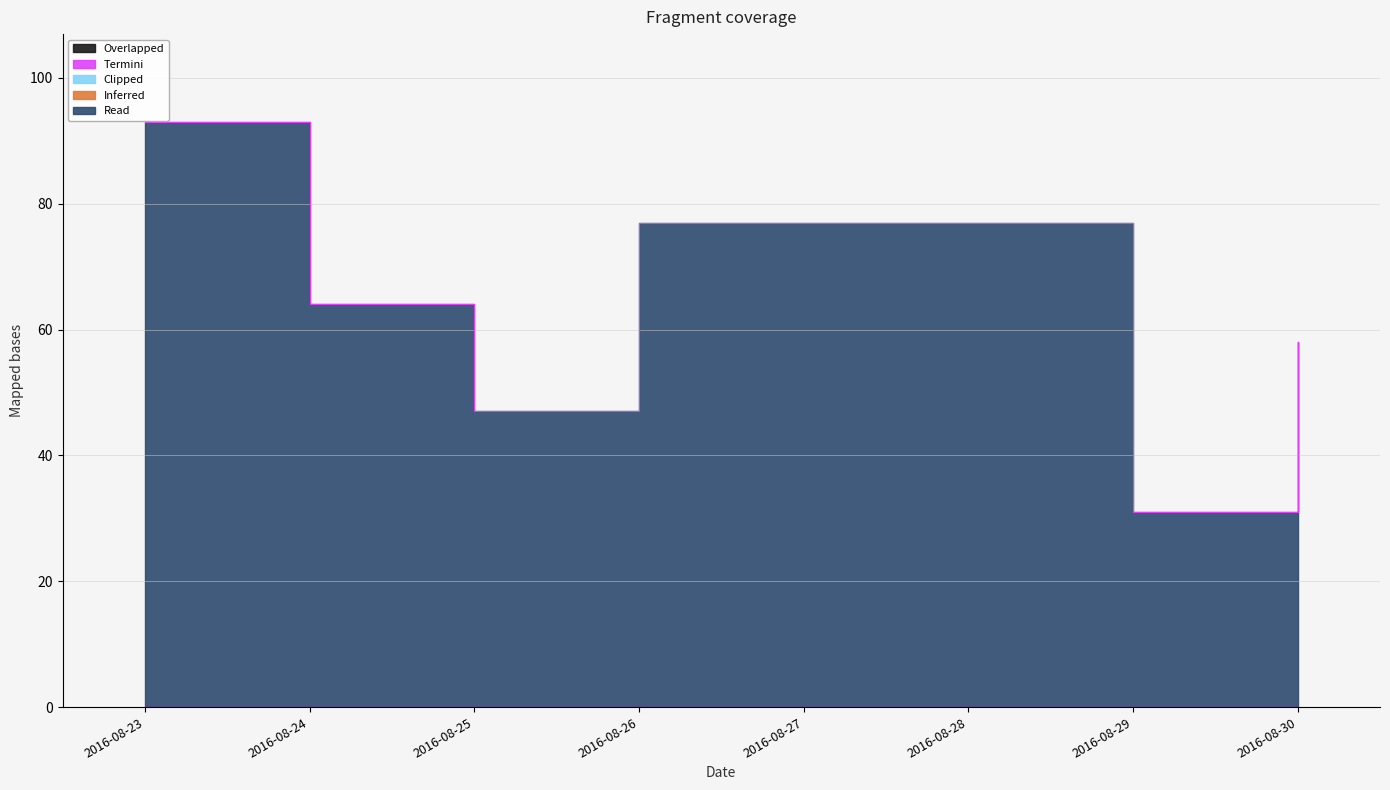

How many distinct data groups are displayed?

5